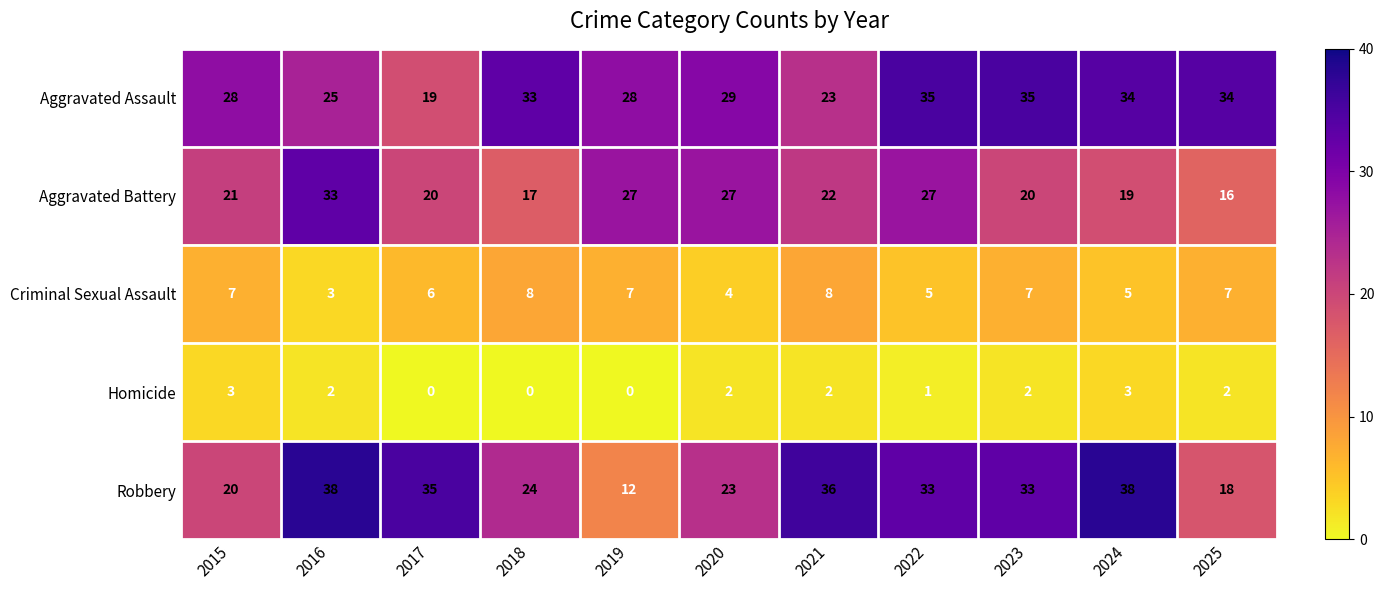

What is the minimum value for Aggravated Battery?

16